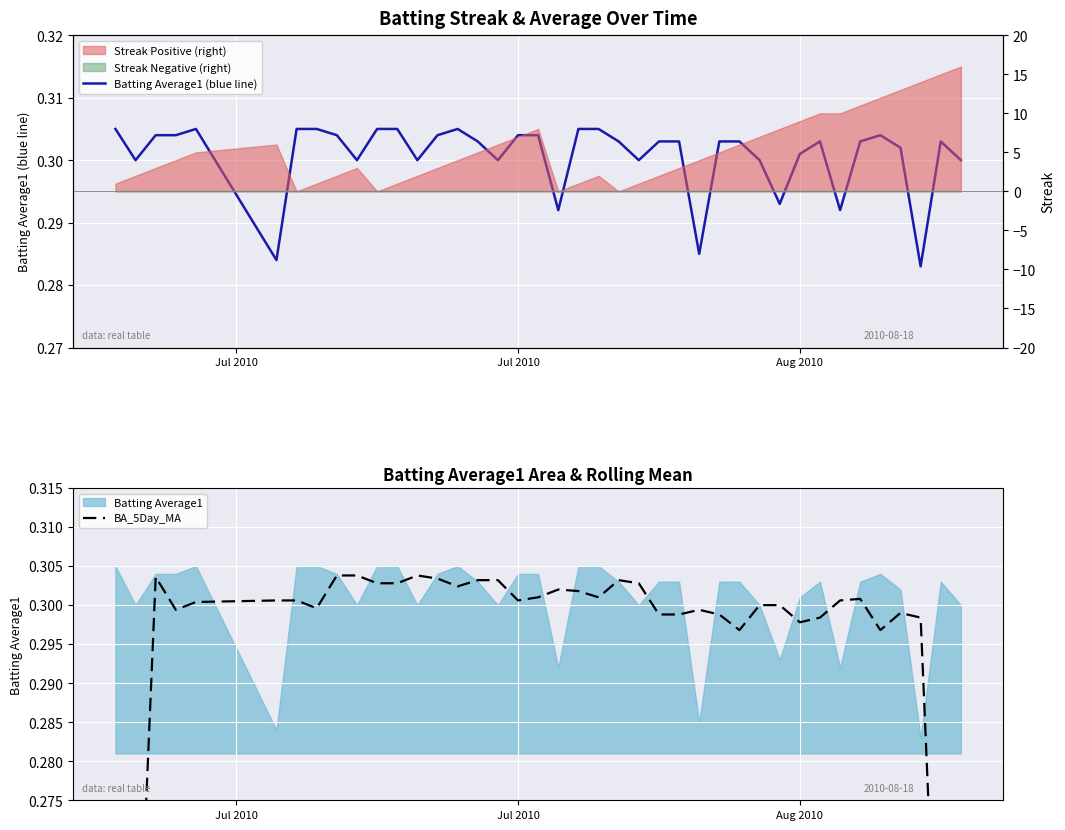

How many intersections are there between BA_5Day_MA and Batting Average1 (blue line)?

20